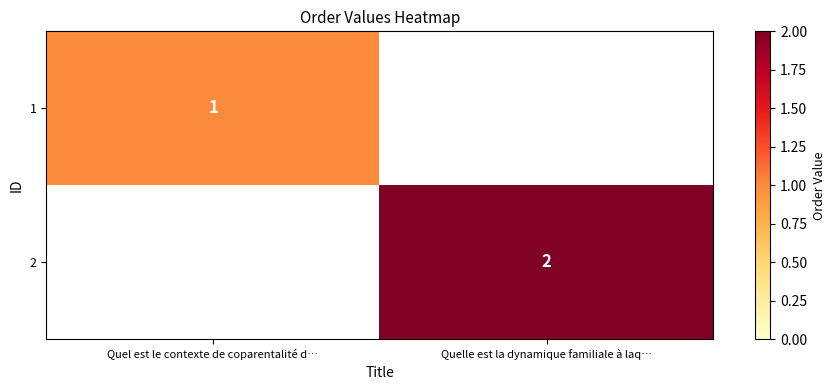

Which category has the lowest value across all series?

Quelle est la dynamique familiale à laq…